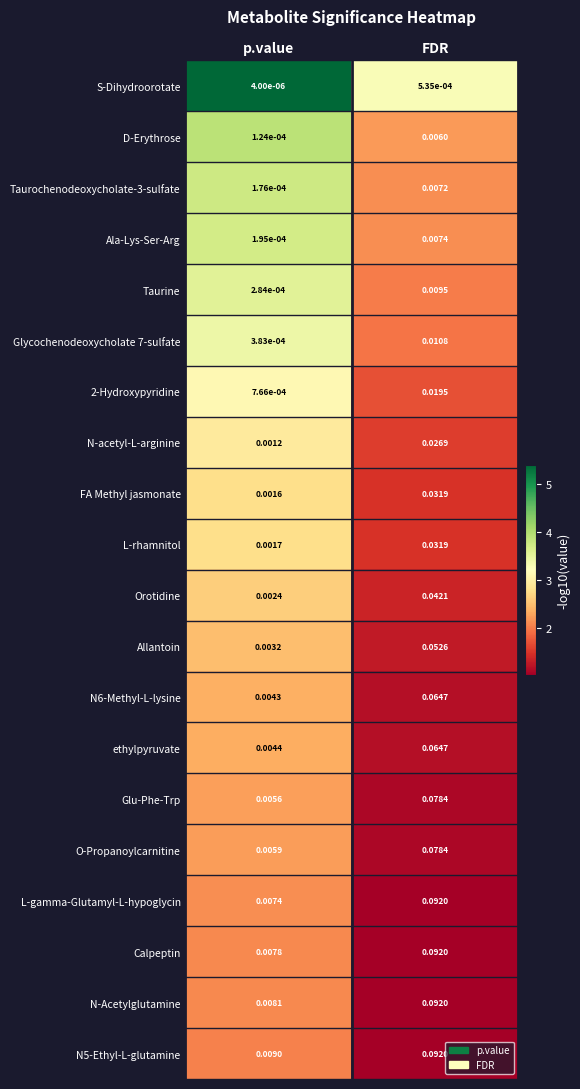

Which series has the largest range (max minus min)?

L-gamma-Glutamyl-L-hypoglycin